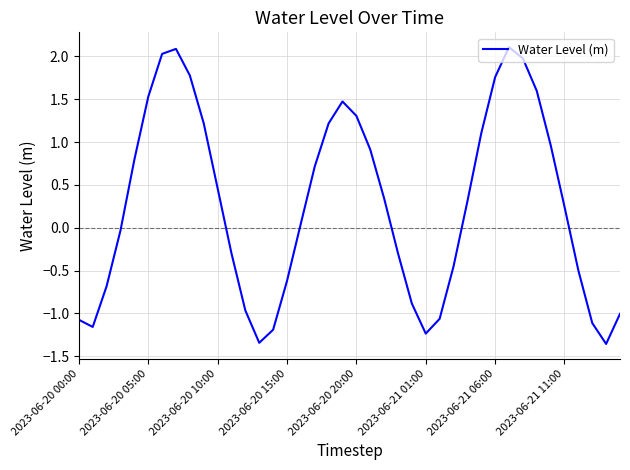

What is the greatest value displayed?

2.1